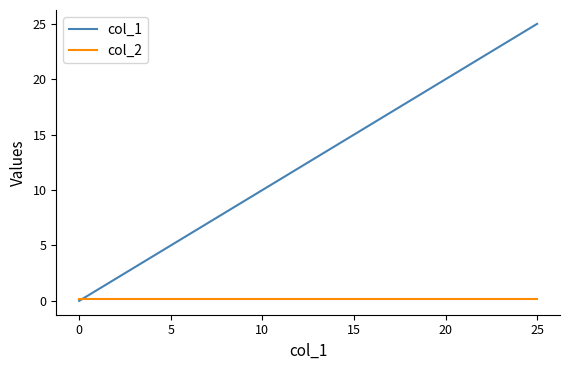

Which series has the largest total across all categories?

col_1